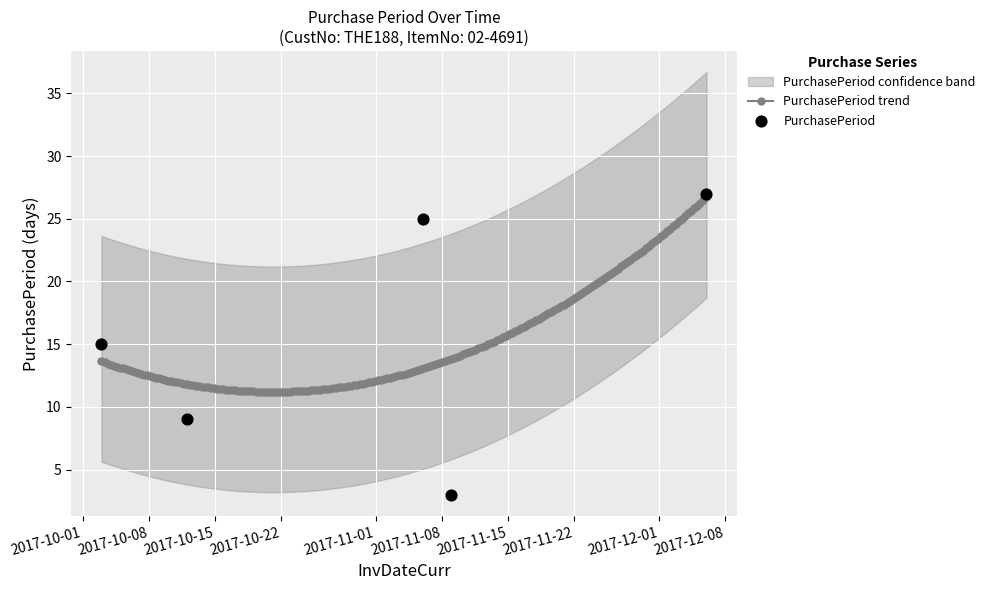

What is the ratio of the value at 2017-11-09 to the value at 2017-12-06?

0.1